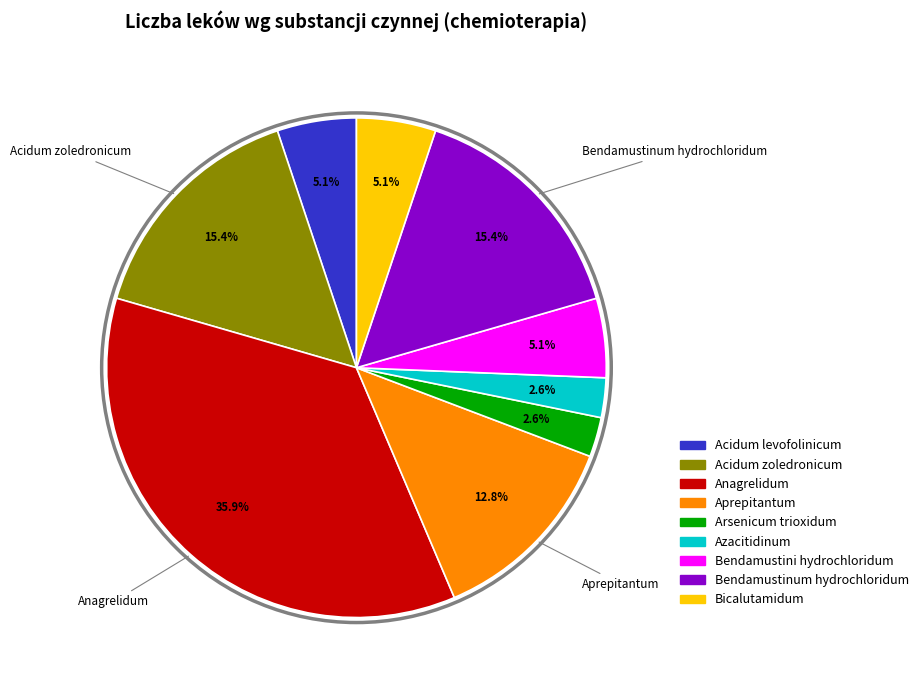

Is it true that Anagrelidum is 48% of the pie?

False